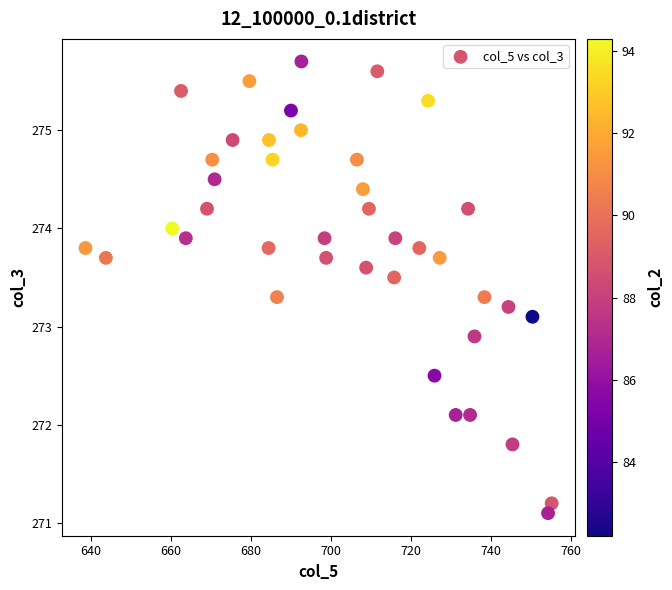

What is the range of X values (max minus min)?

116.6